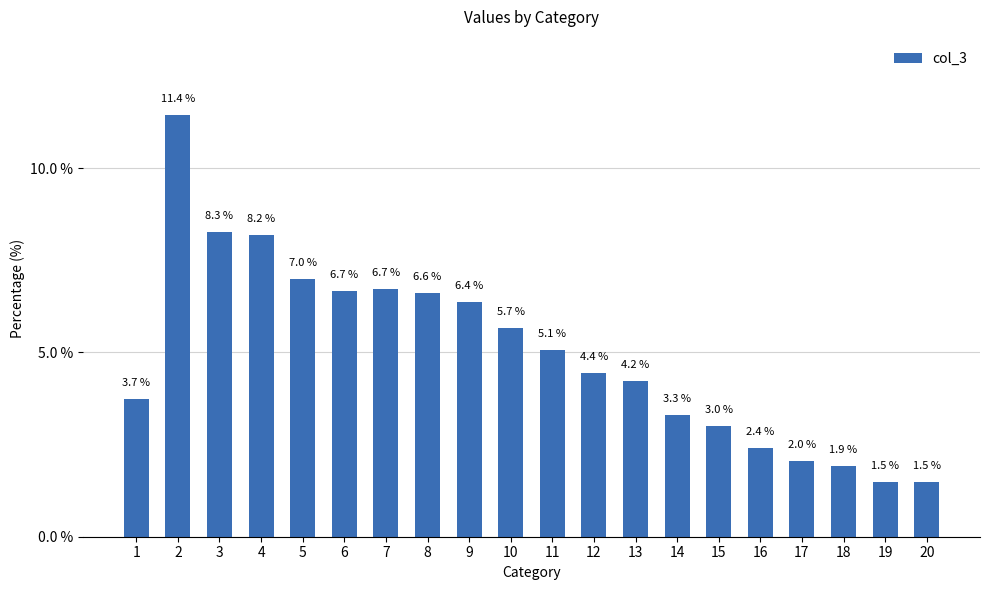

What is the difference between the values at 1 and 5?

3.3